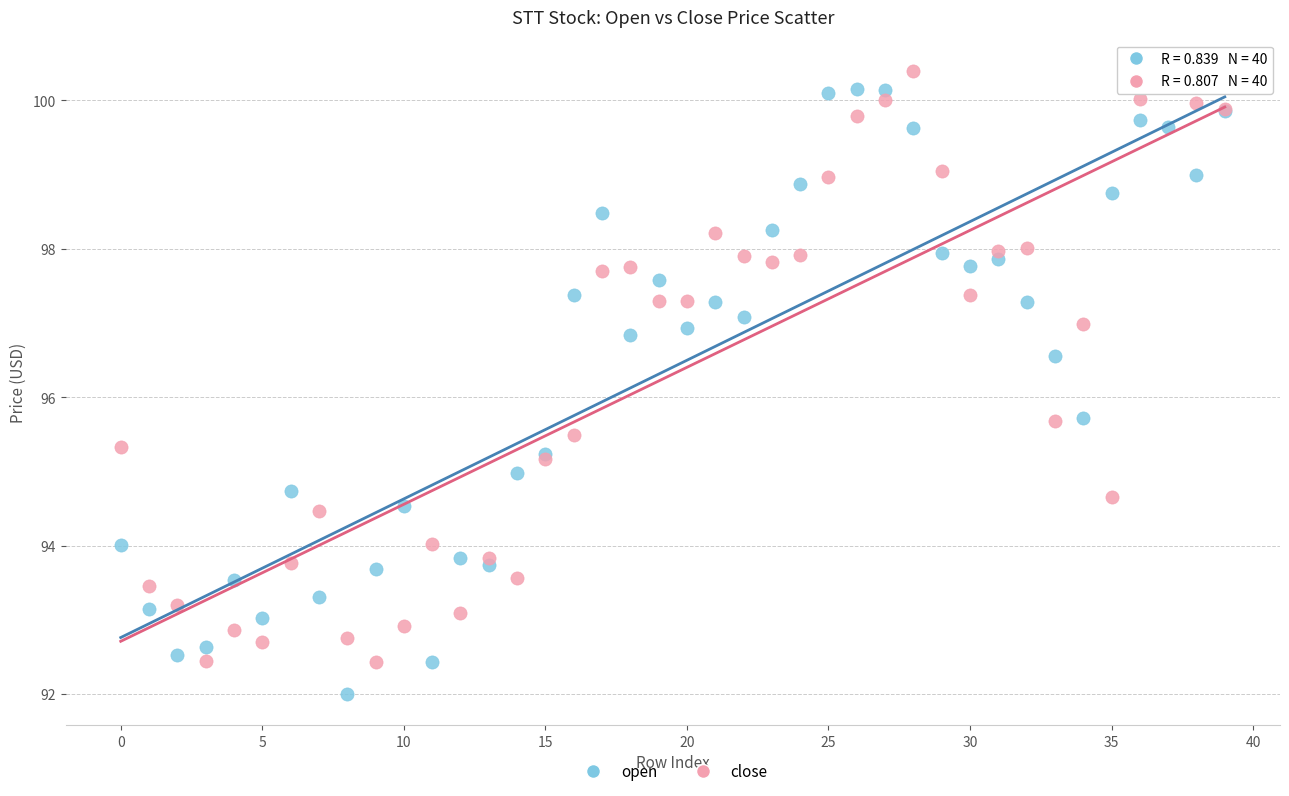

Which series contains the lowest Y value?

open